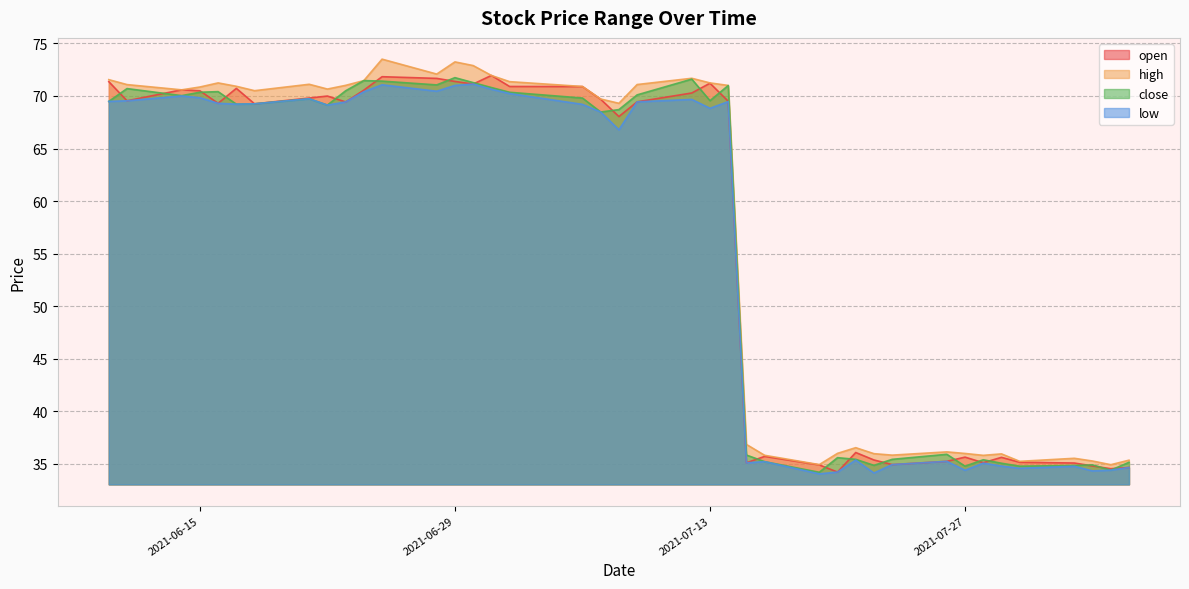

At 2021-07-30, list the series in order from largest to smallest.

high, open, close, low